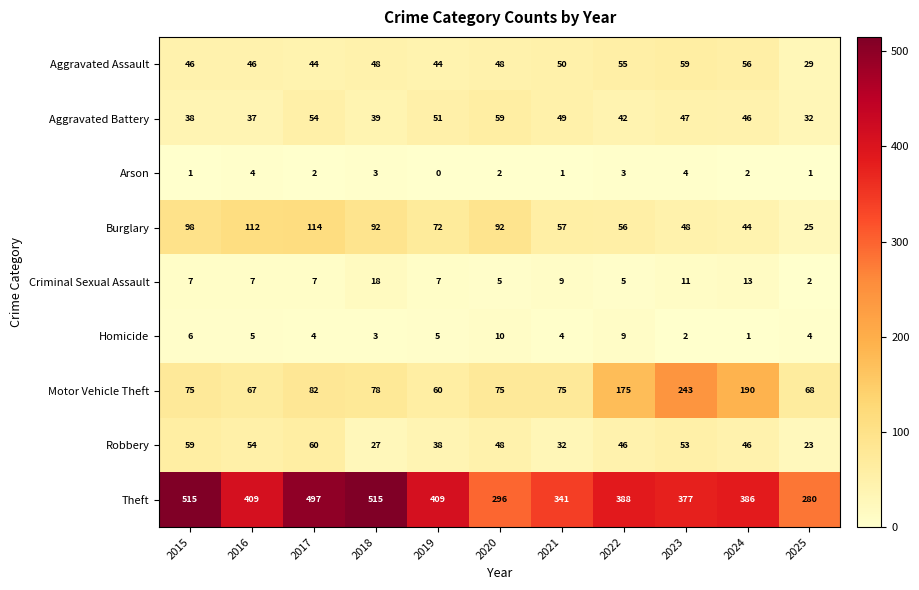

What is the spread (max minus min) of values at 2015?

514